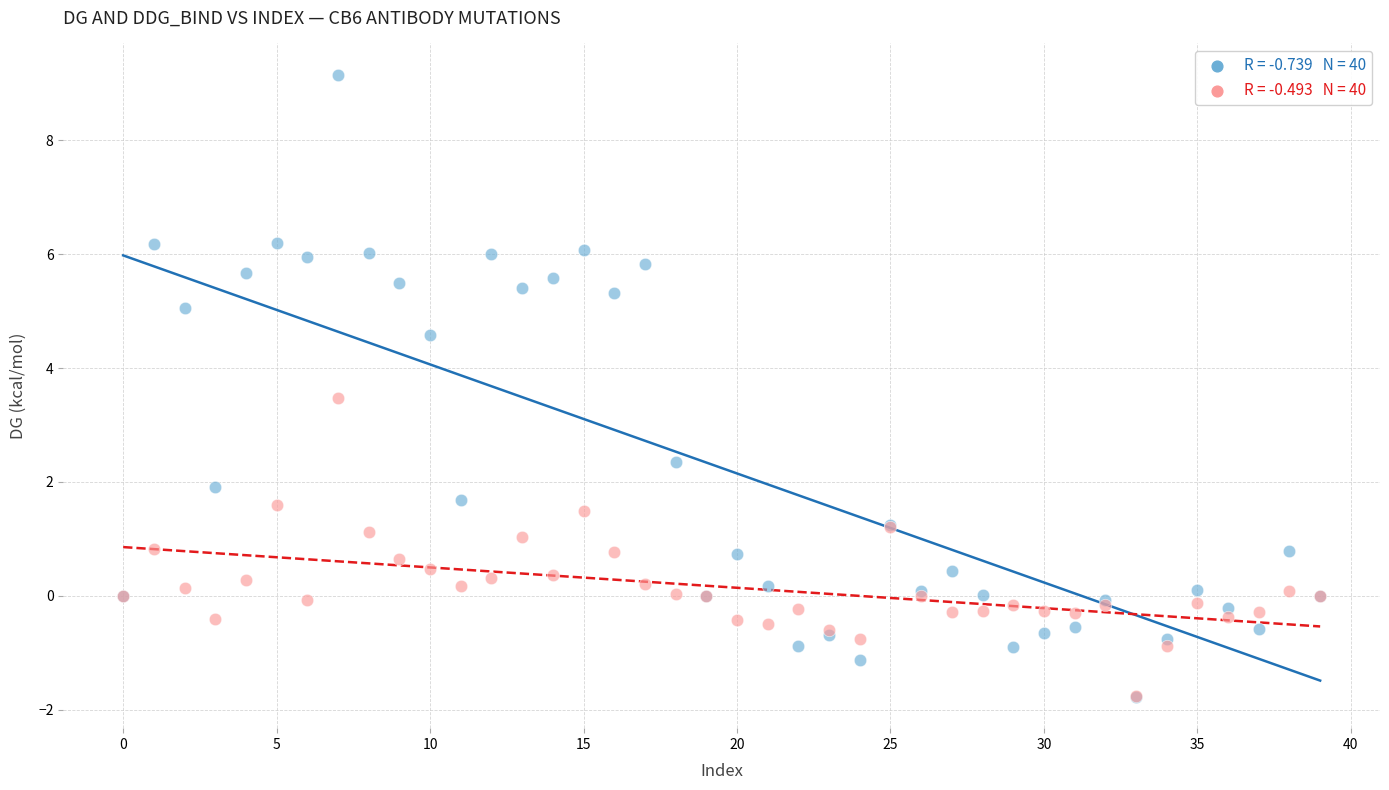

Across all series, what Y value is closest to 3?

3.5